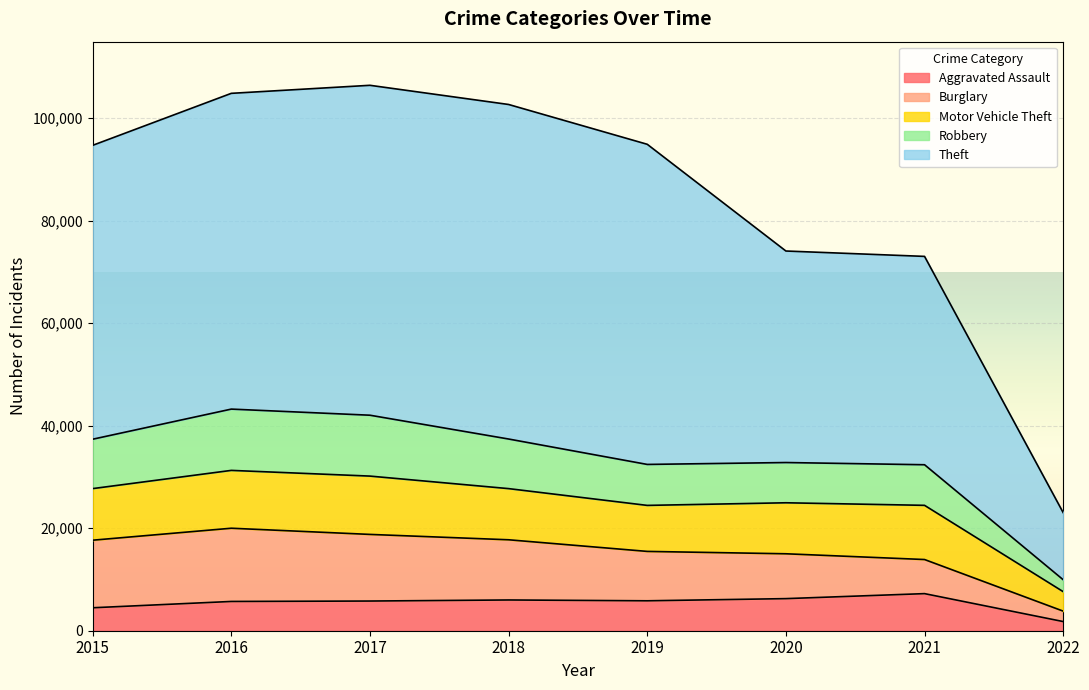

What is the maximum value for Aggravated Assault?

7238